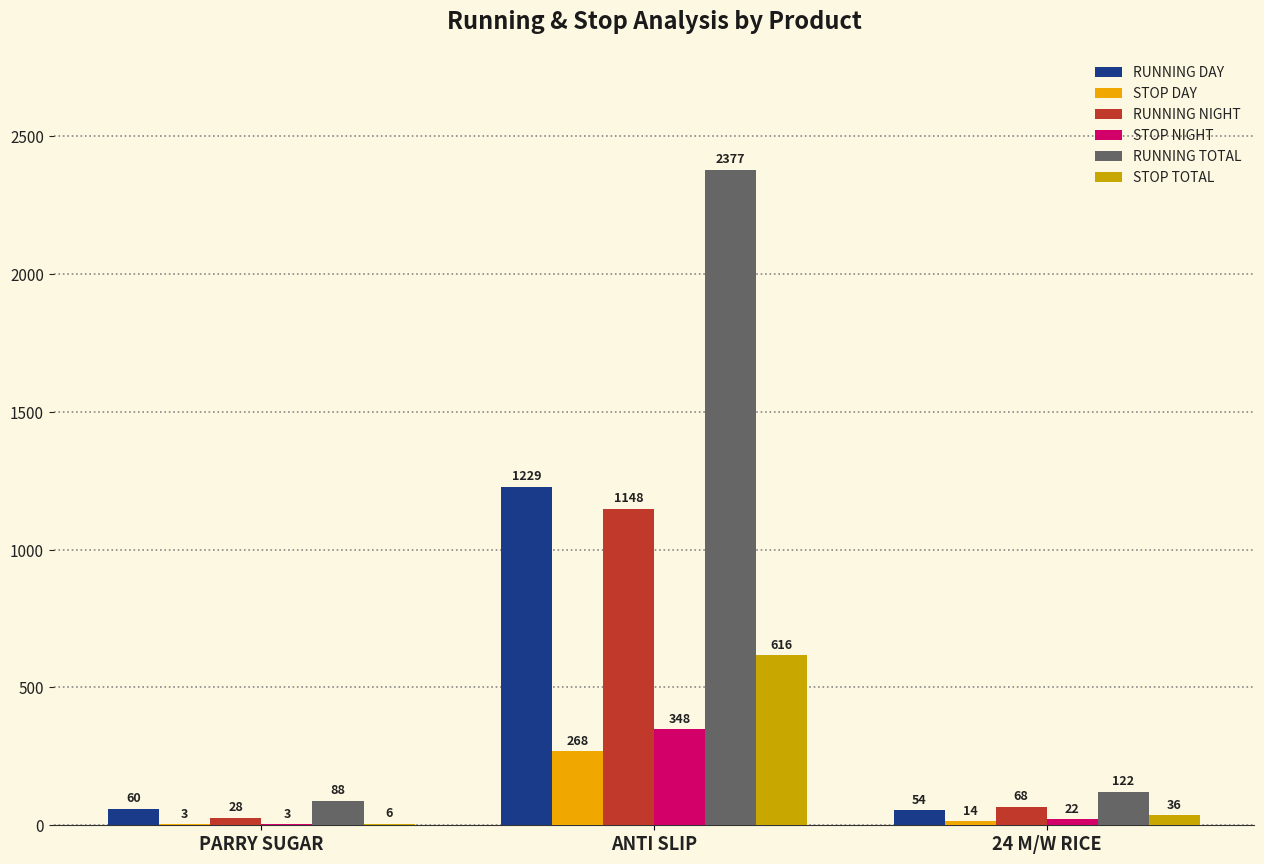

Are the bars grouped side by side (vs. stacked)?

Yes